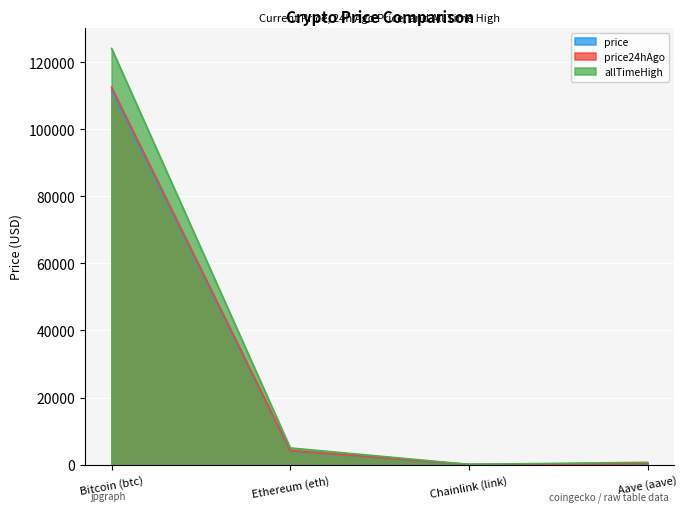

What are all the series names shown in the legend?

price, price24hAgo, allTimeHigh